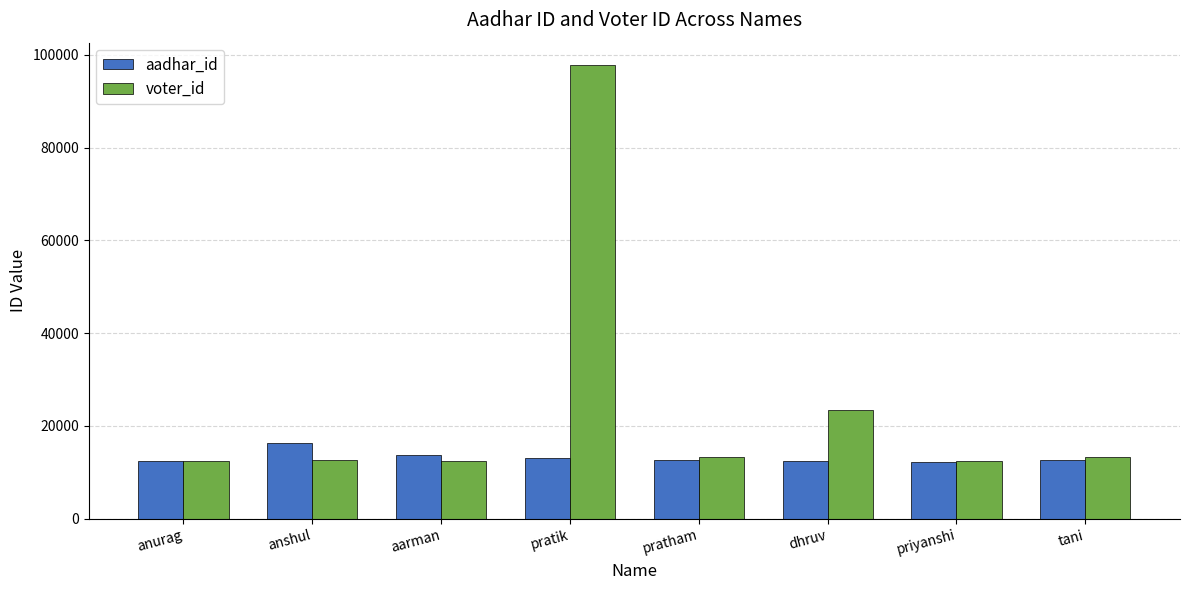

At which category is the sum across all series the highest?

pratik